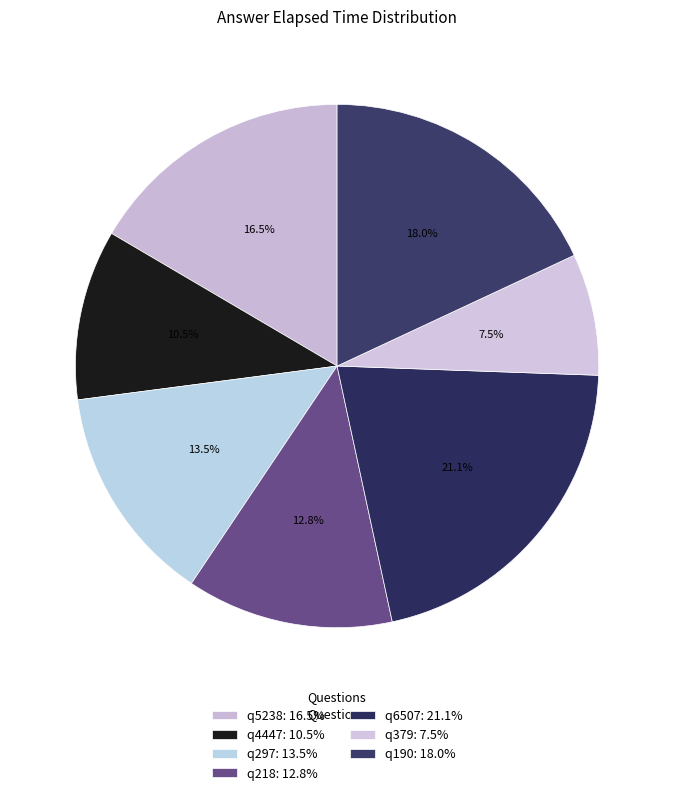

How many segments does this pie chart have?

7